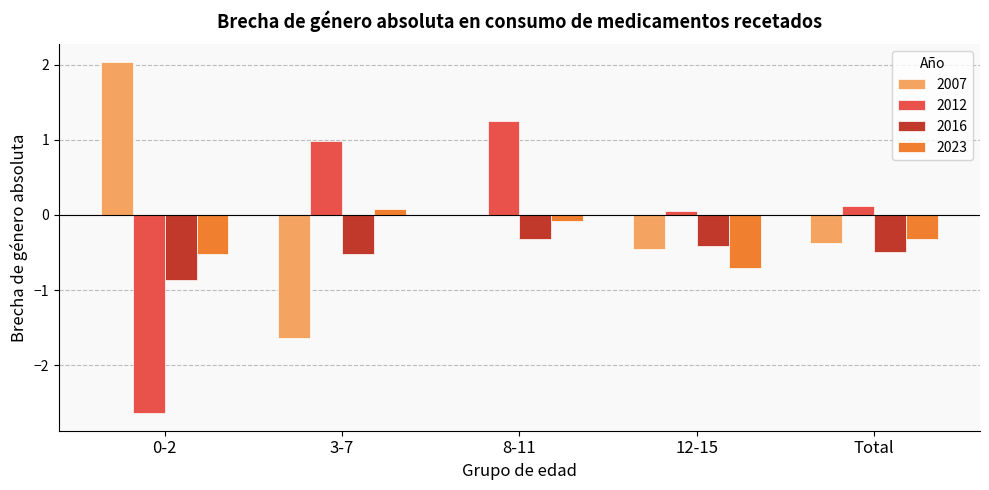

True or false: 2007 has a value of -1.6 at 3-7.

True